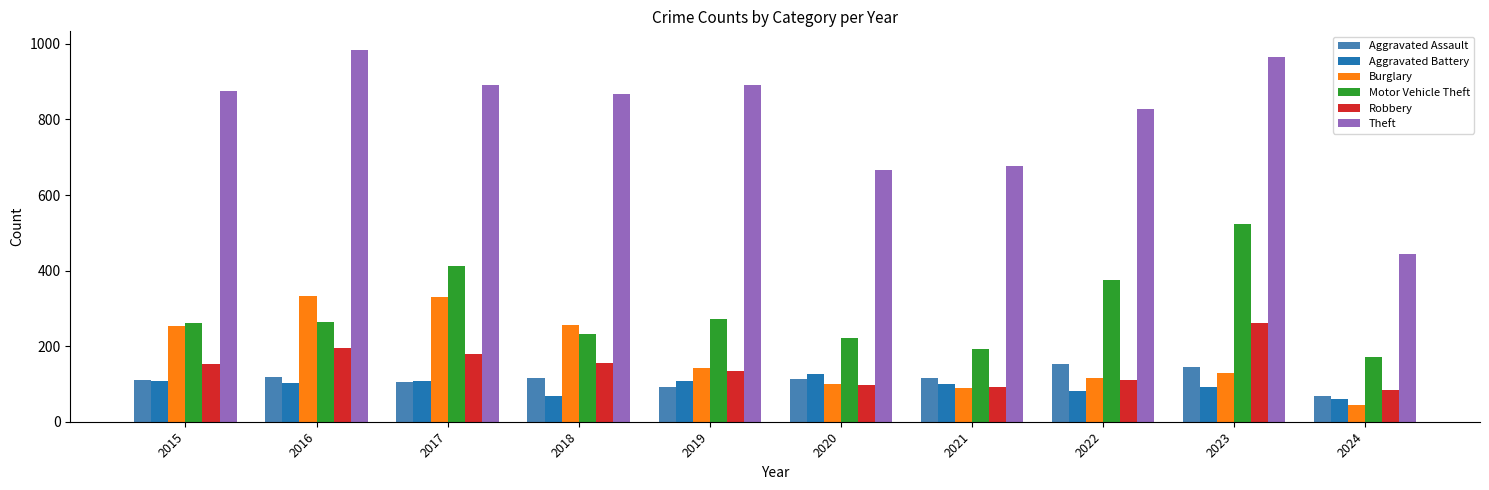

At which category is the sum across all series the highest?

2023